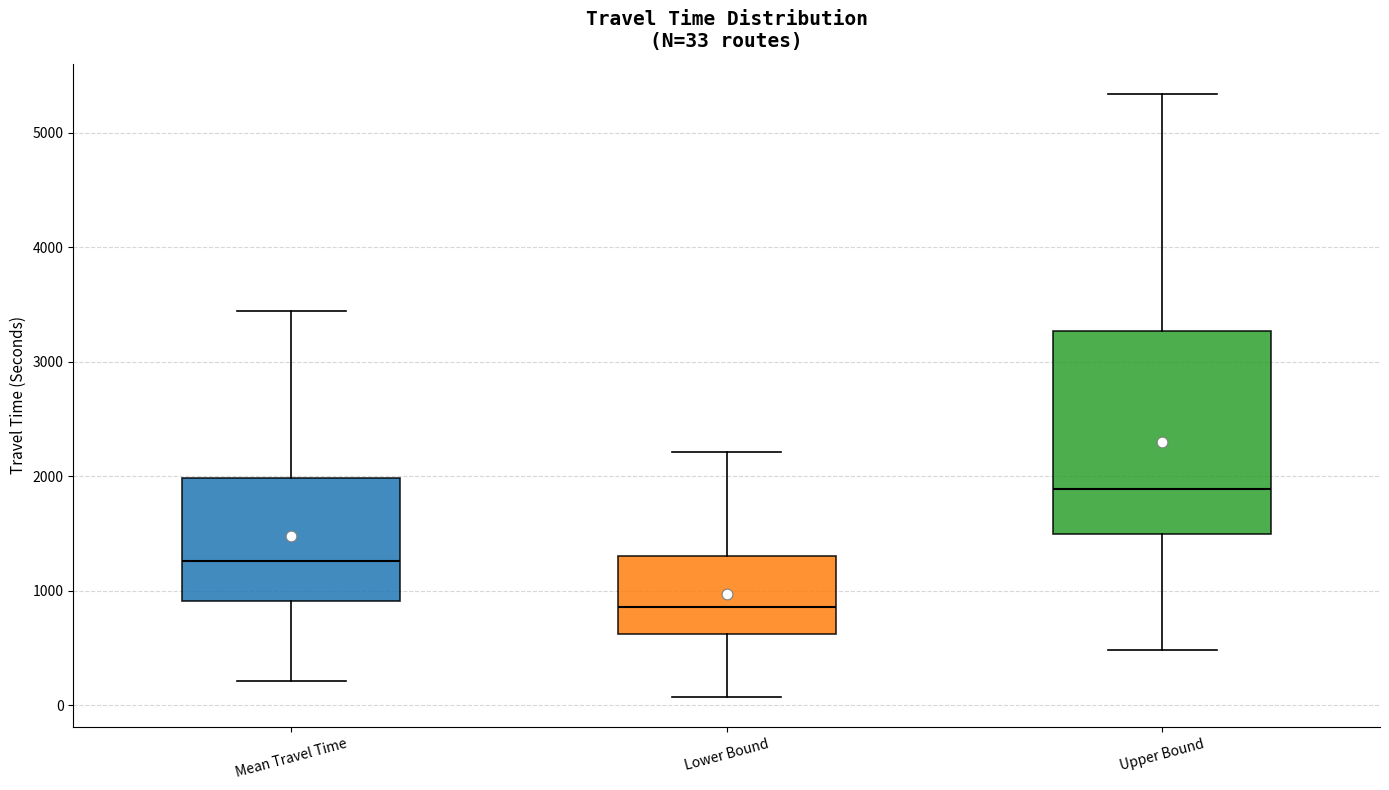

Comparing the boxes themselves (not the whiskers), which one is the tallest?

Upper Bound